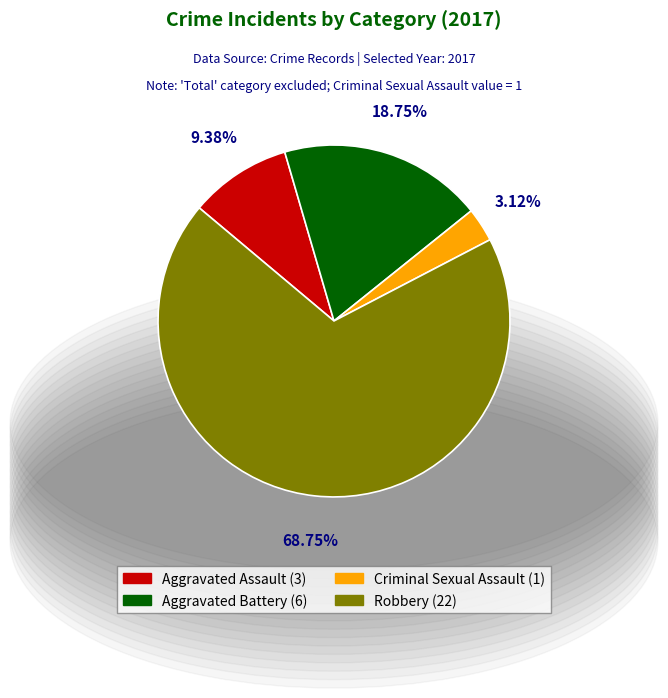

Do Aggravated Assault and Criminal Sexual Assault together represent more than half of the pie?

No